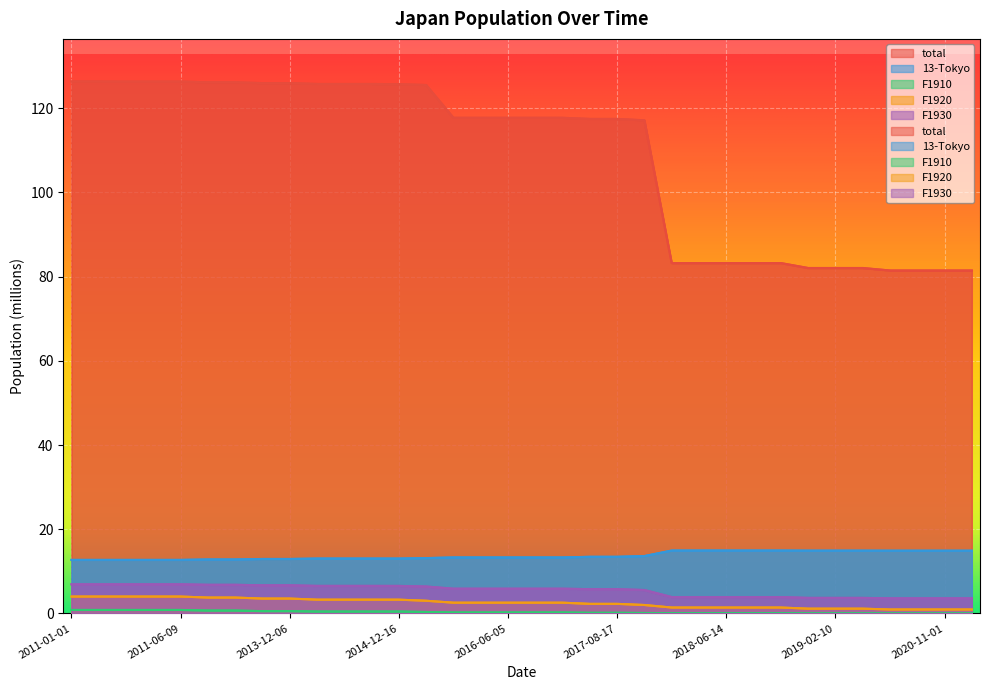

Where is F1930 nearest to the value 5?

2018-03-10